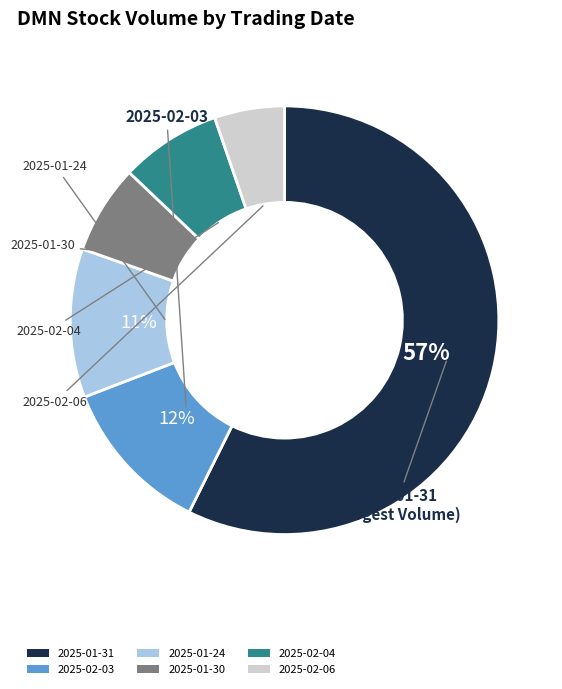

Rank the categories by value from highest to lowest.

2025-01-31, 2025-02-03, 2025-01-24, 2025-02-04, 2025-01-30, 2025-02-06